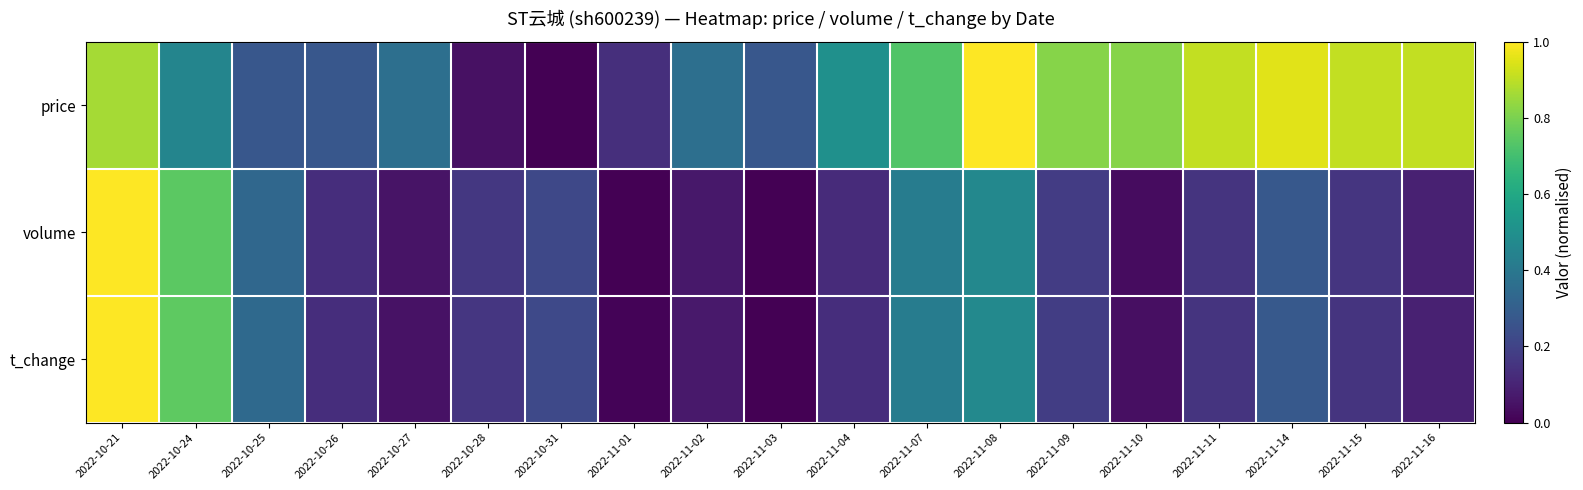

Rank the series at 2022-10-21 from highest to lowest value.

volume, t_change, price